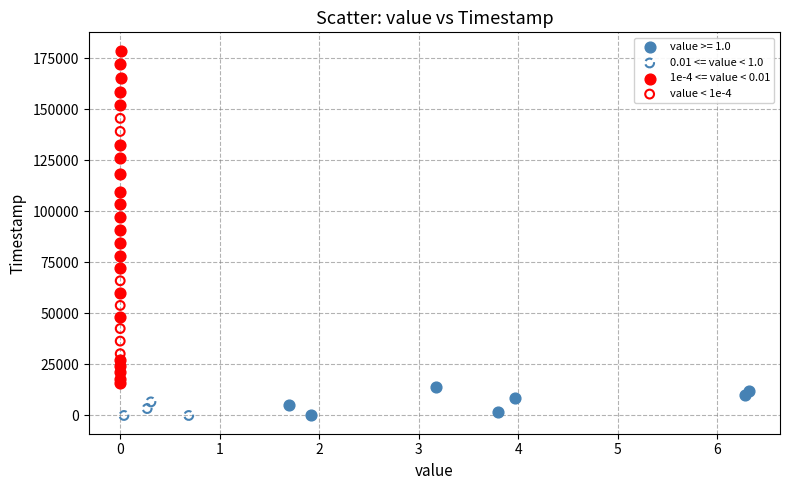

Which series has the largest Y range (max minus min)?

1e-4 <= value < 0.01